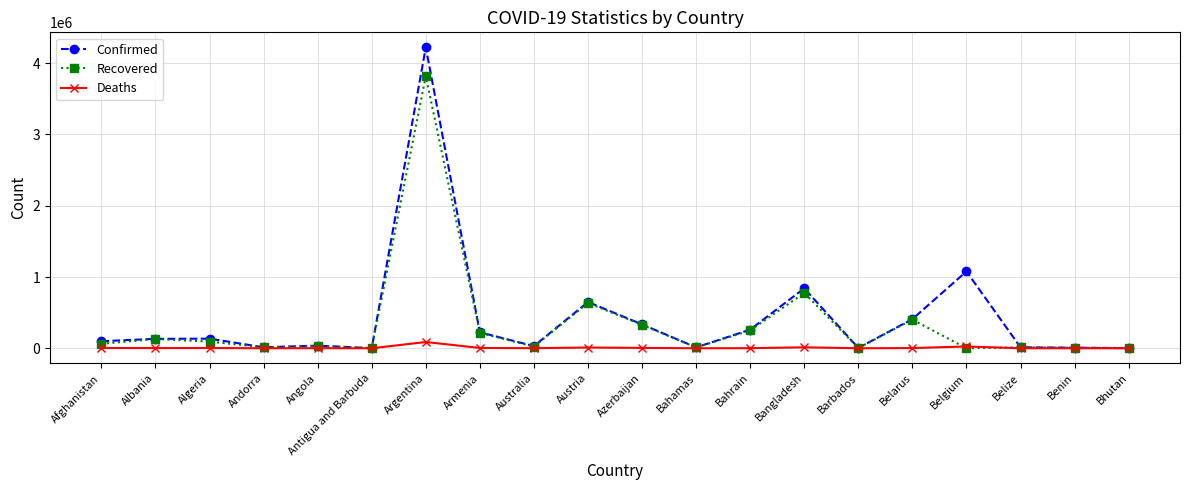

List the series in order of their overall mean, lowest first.

Deaths, Recovered, Confirmed